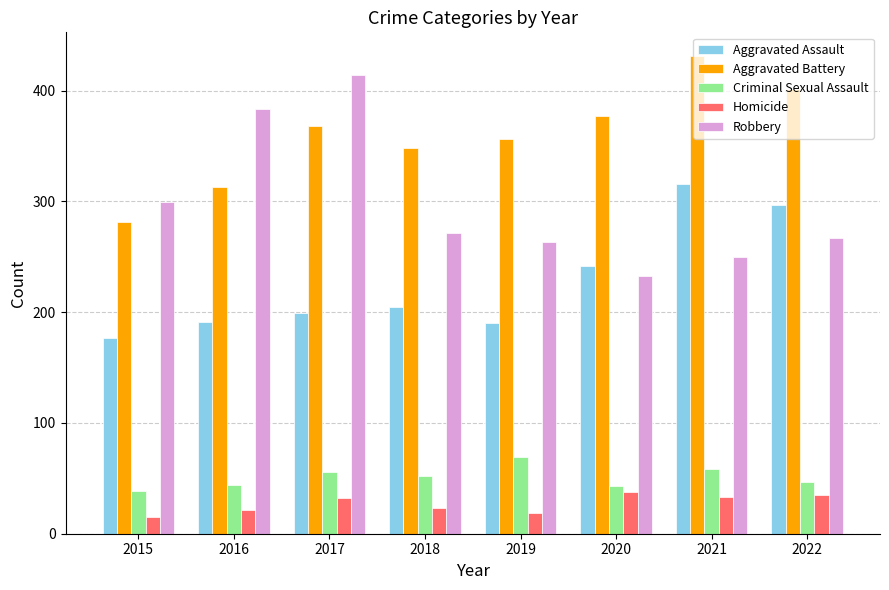

Rank the series at 2016 from highest to lowest value.

Robbery, Aggravated Battery, Aggravated Assault, Criminal Sexual Assault, Homicide